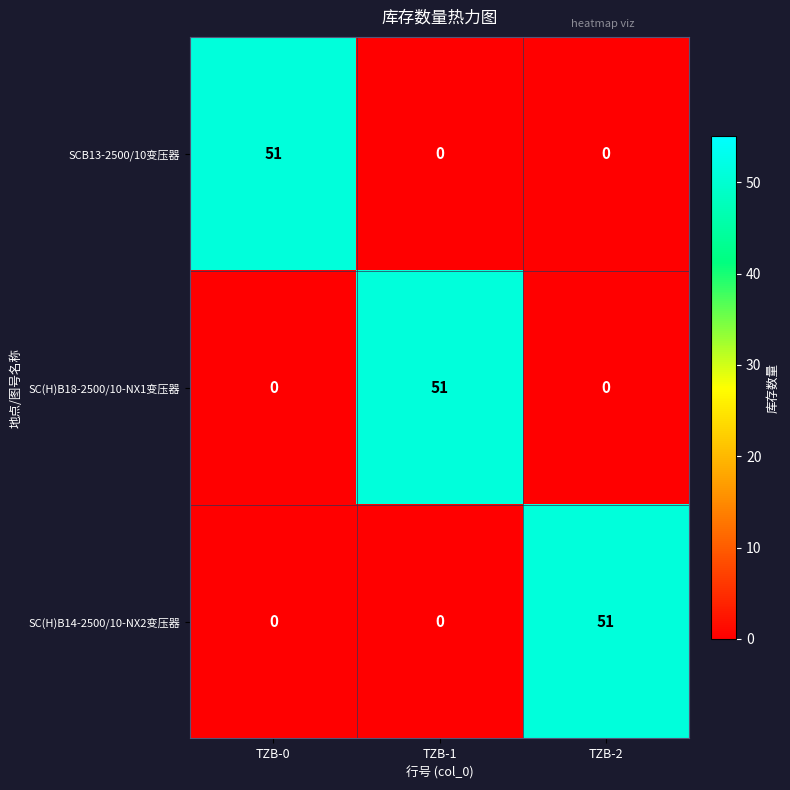

At which label does SC(H)B14-2500/10-NX2变压器 reach its peak?

TZB-2